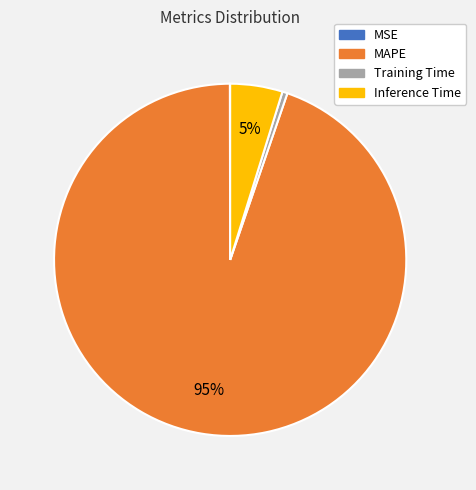

What percentage is the MAPE slice, to the nearest percent?

95%